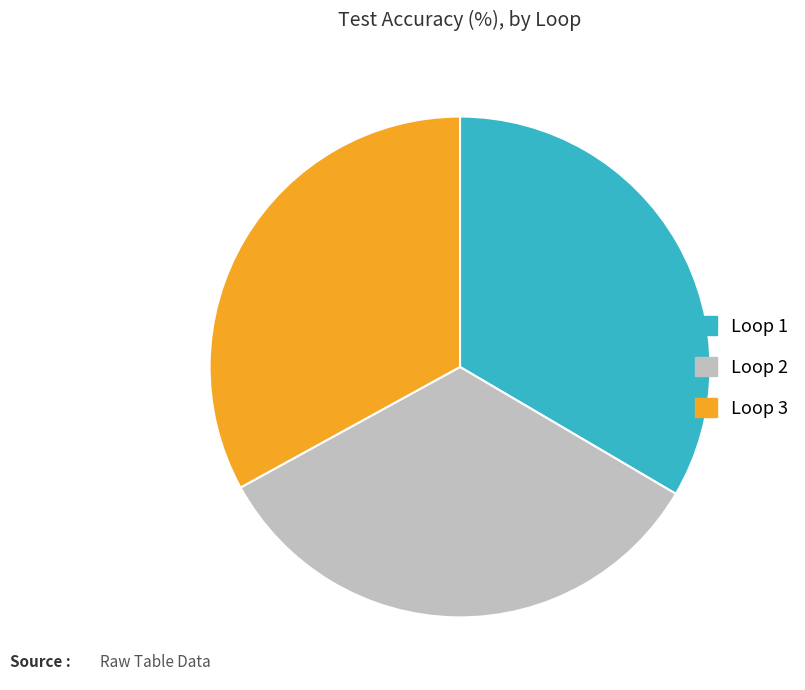

How many slices are in this pie chart?

3